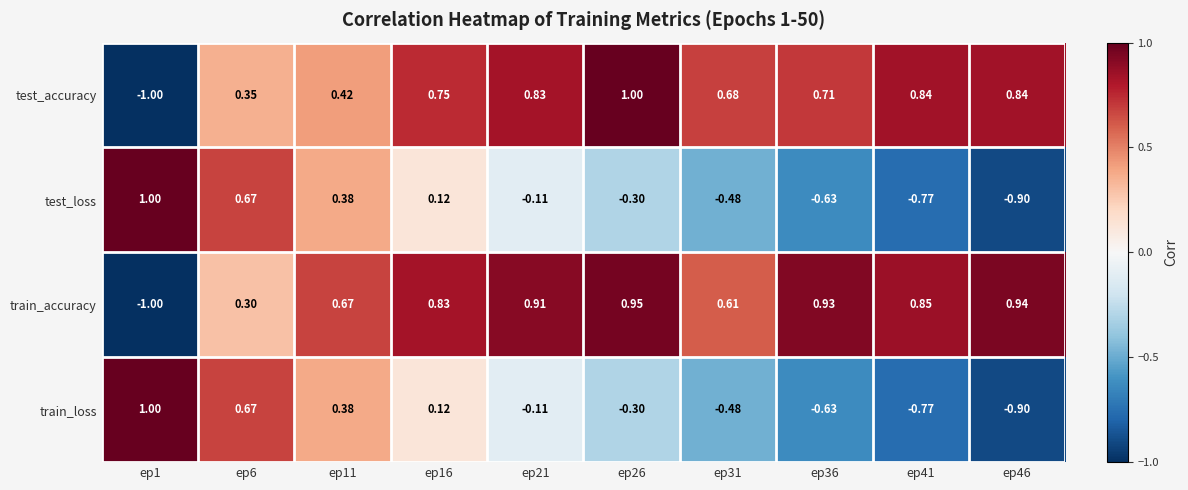

Which series has the widest spread of values?

test_accuracy